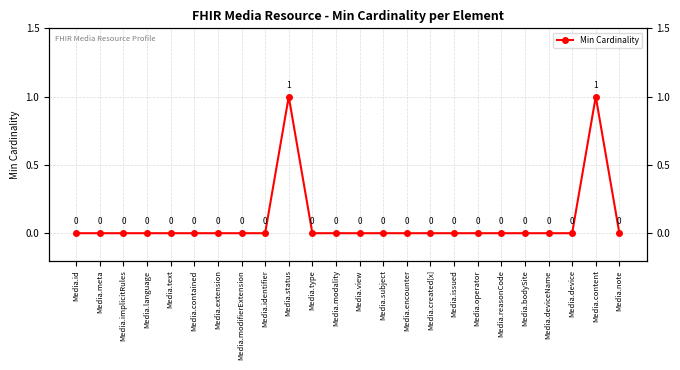

How many positive values are there?

2